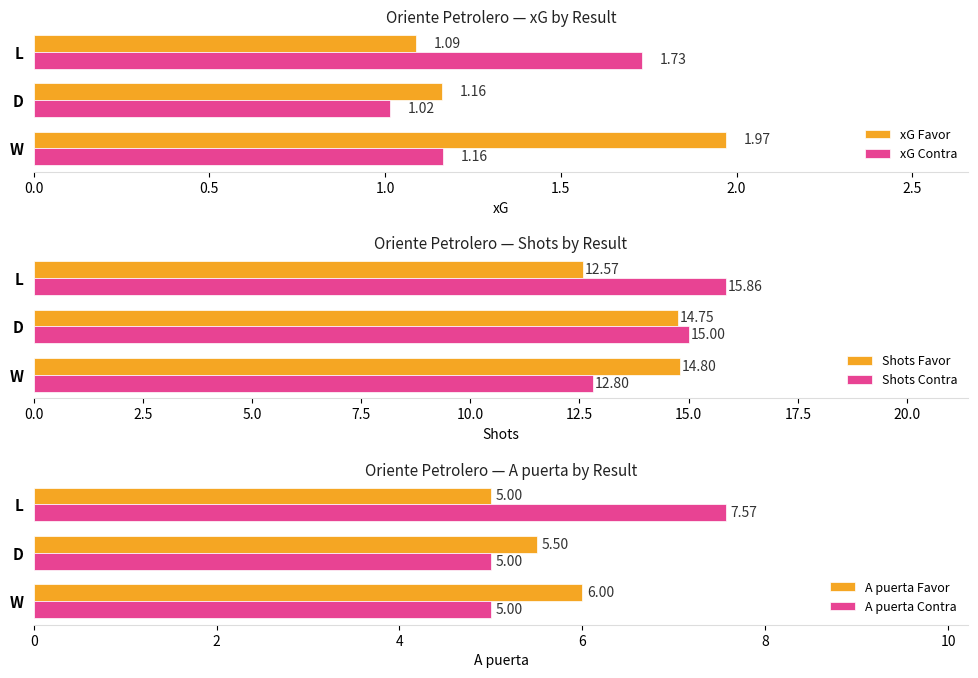

What is the value of the Shots Contra bar at the 1st from the left?

12.8